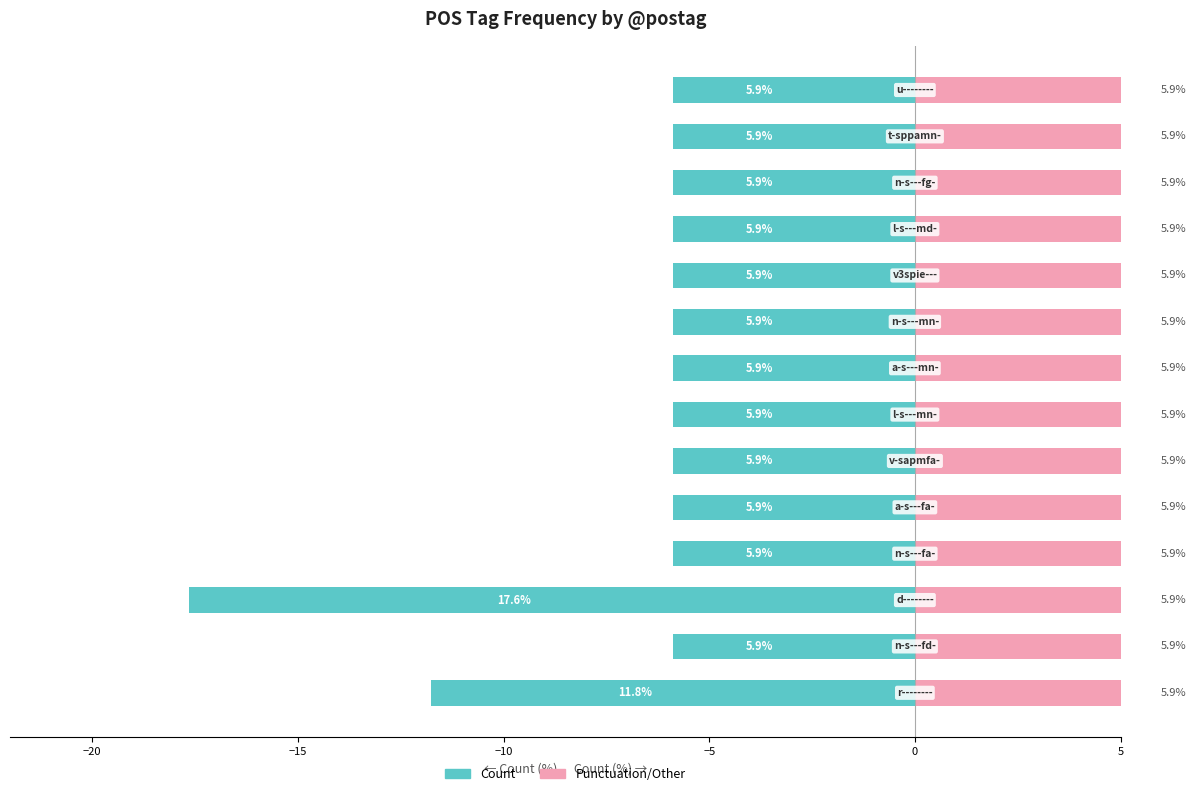

What are all the series names shown in the legend?

Count, Punctuation/Other